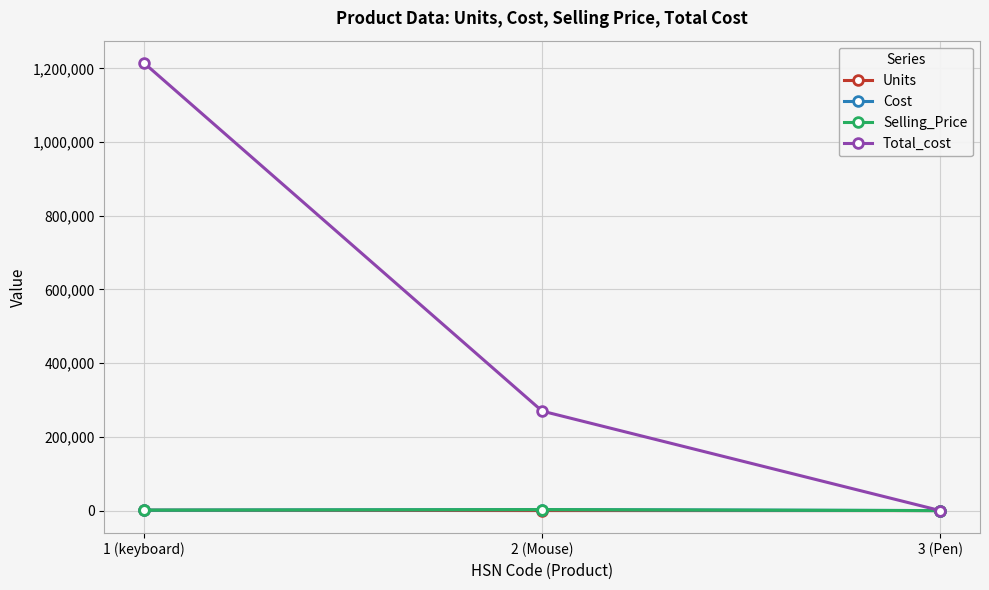

What is the average value of the Selling_Price series?

1307